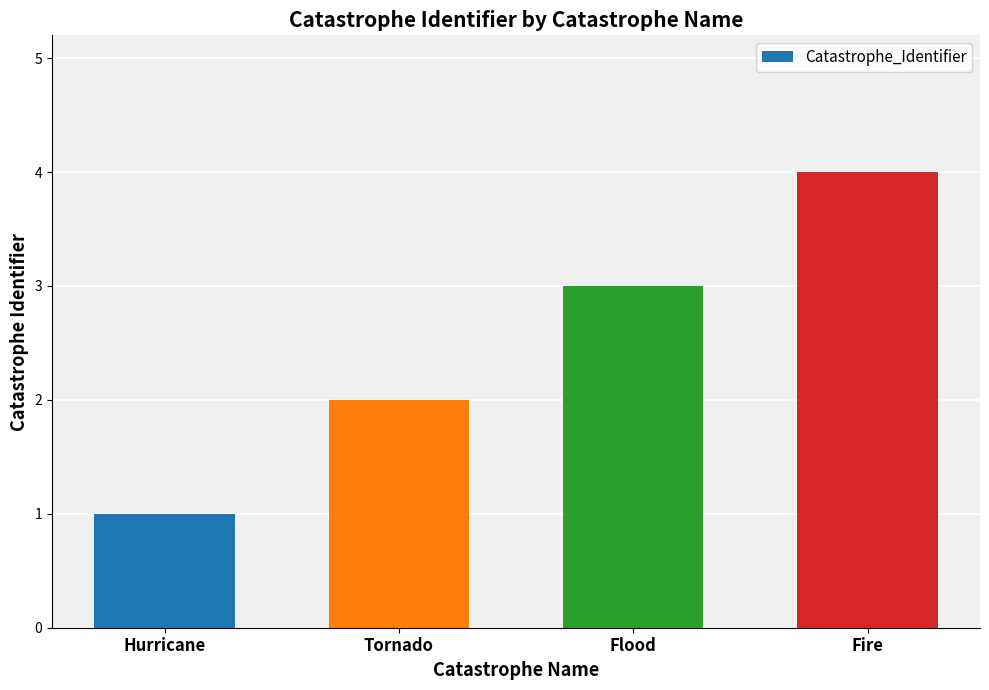

Does the chart contain stacked bars?

No